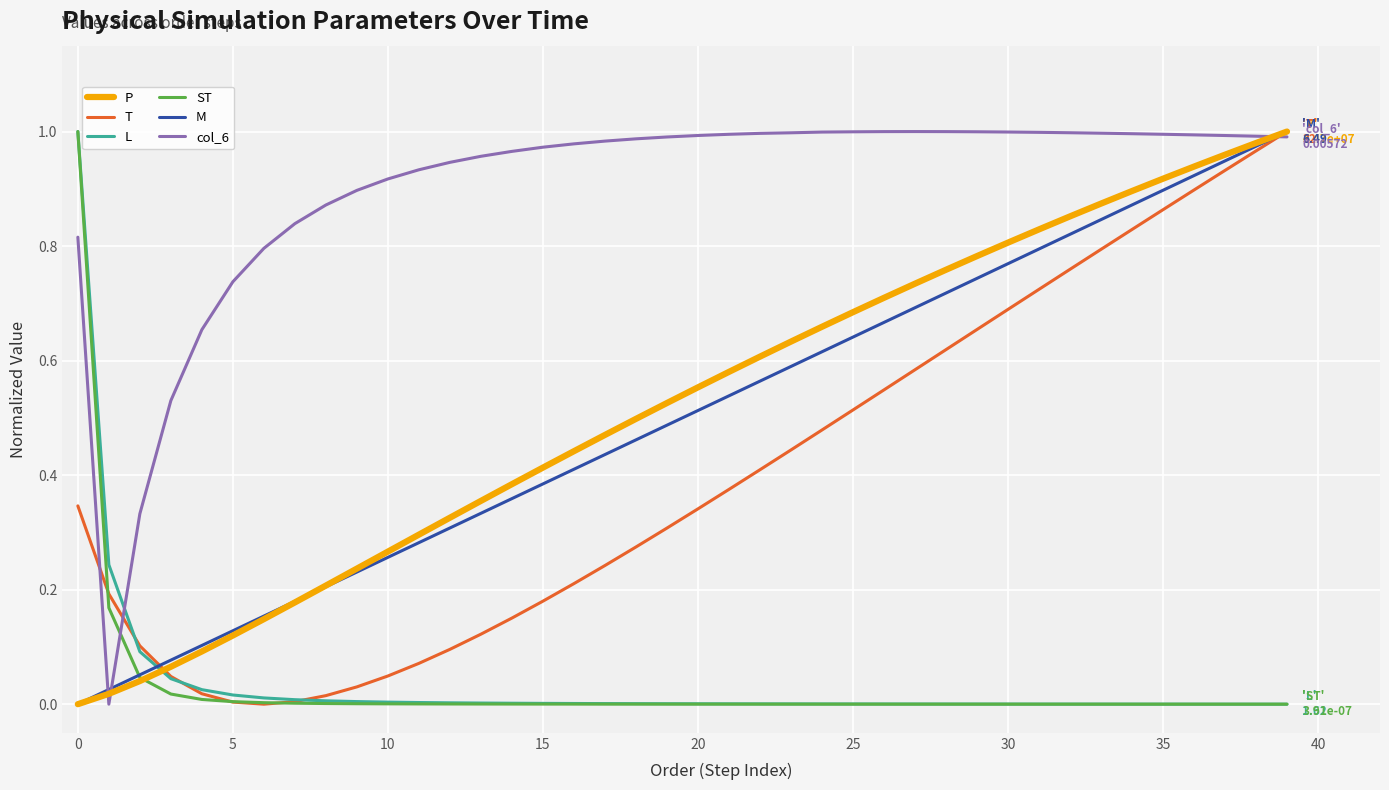

Which series has the largest total across all categories?

col_6